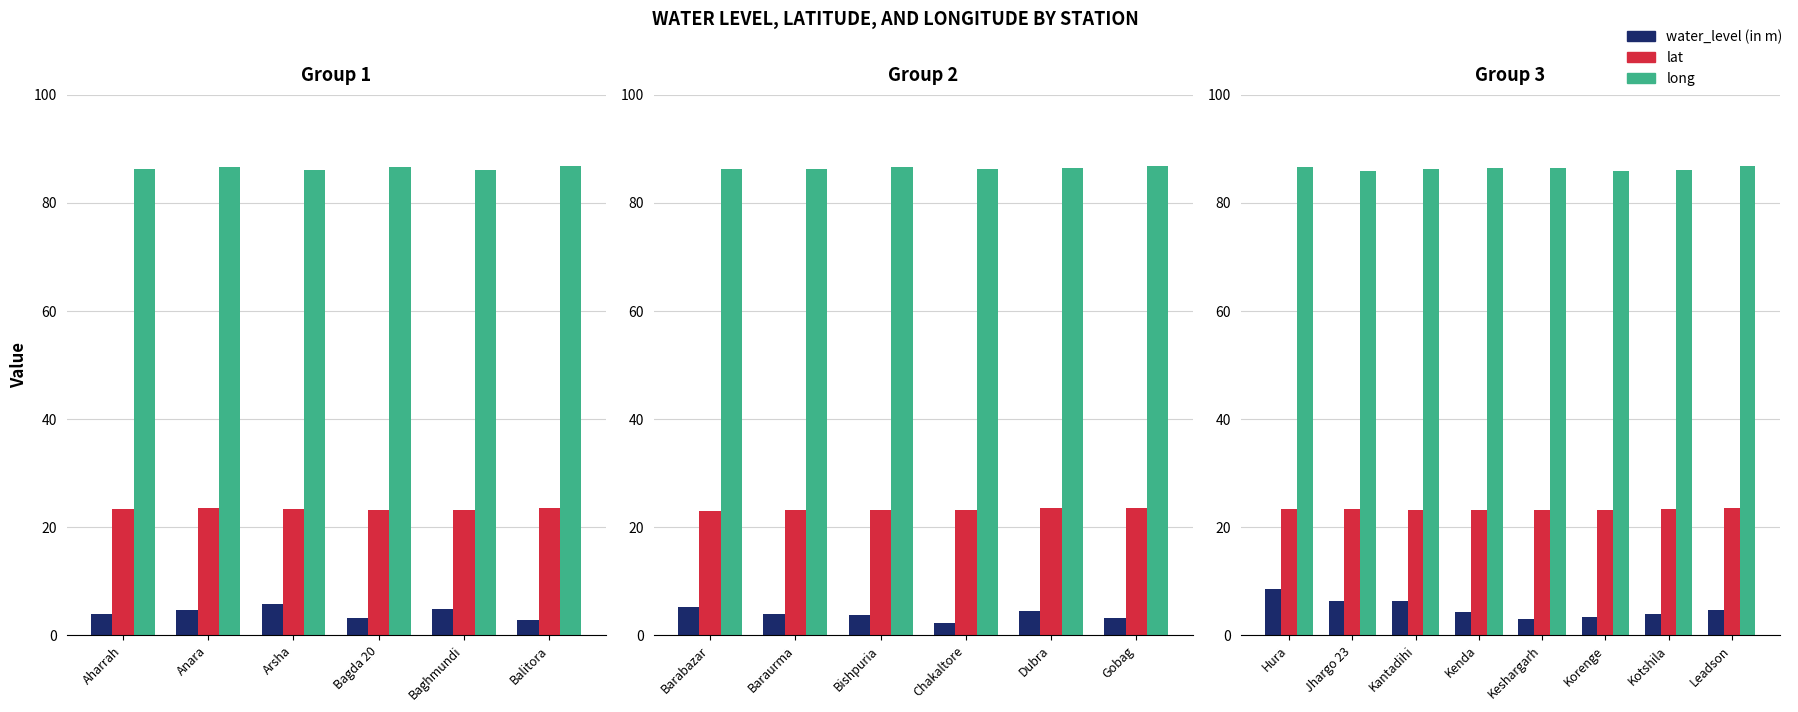

Does the chart contain any negative values?

No